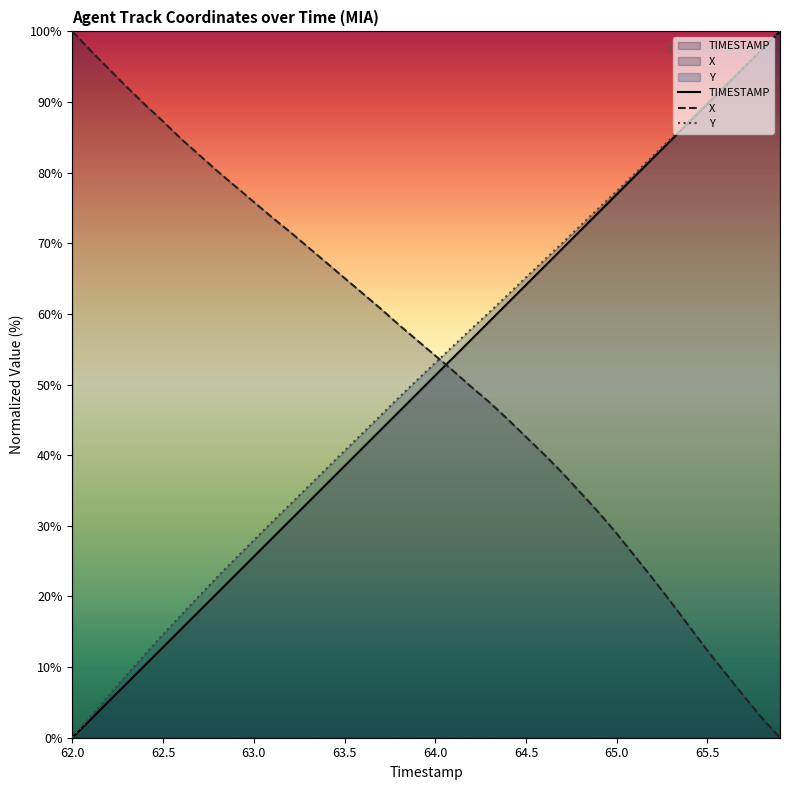

Which category has the lowest value across all series?

62.0